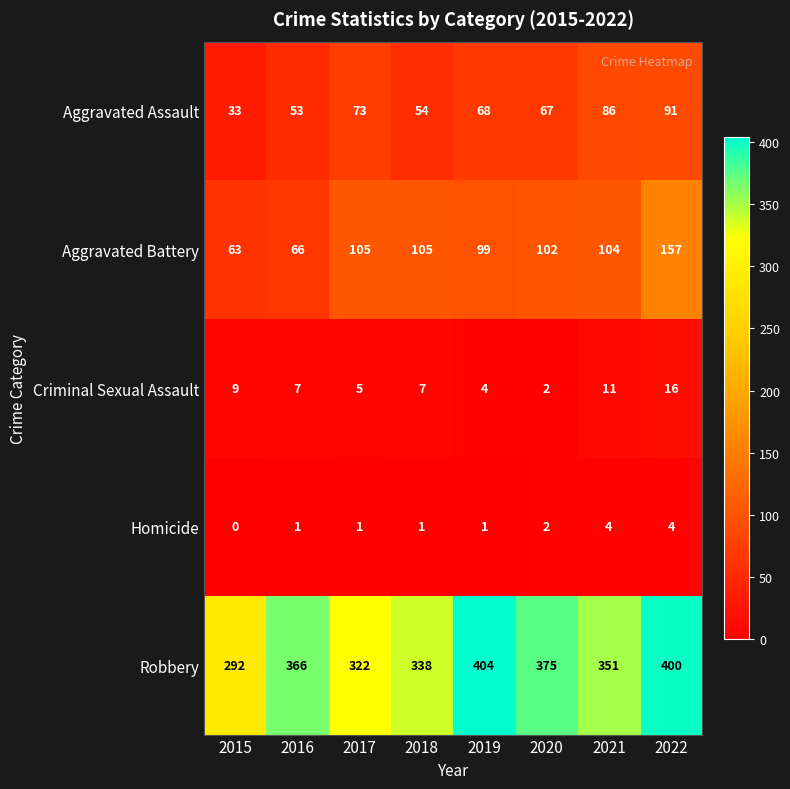

Between 2015 and 2021, which series saw the biggest shift?

Robbery